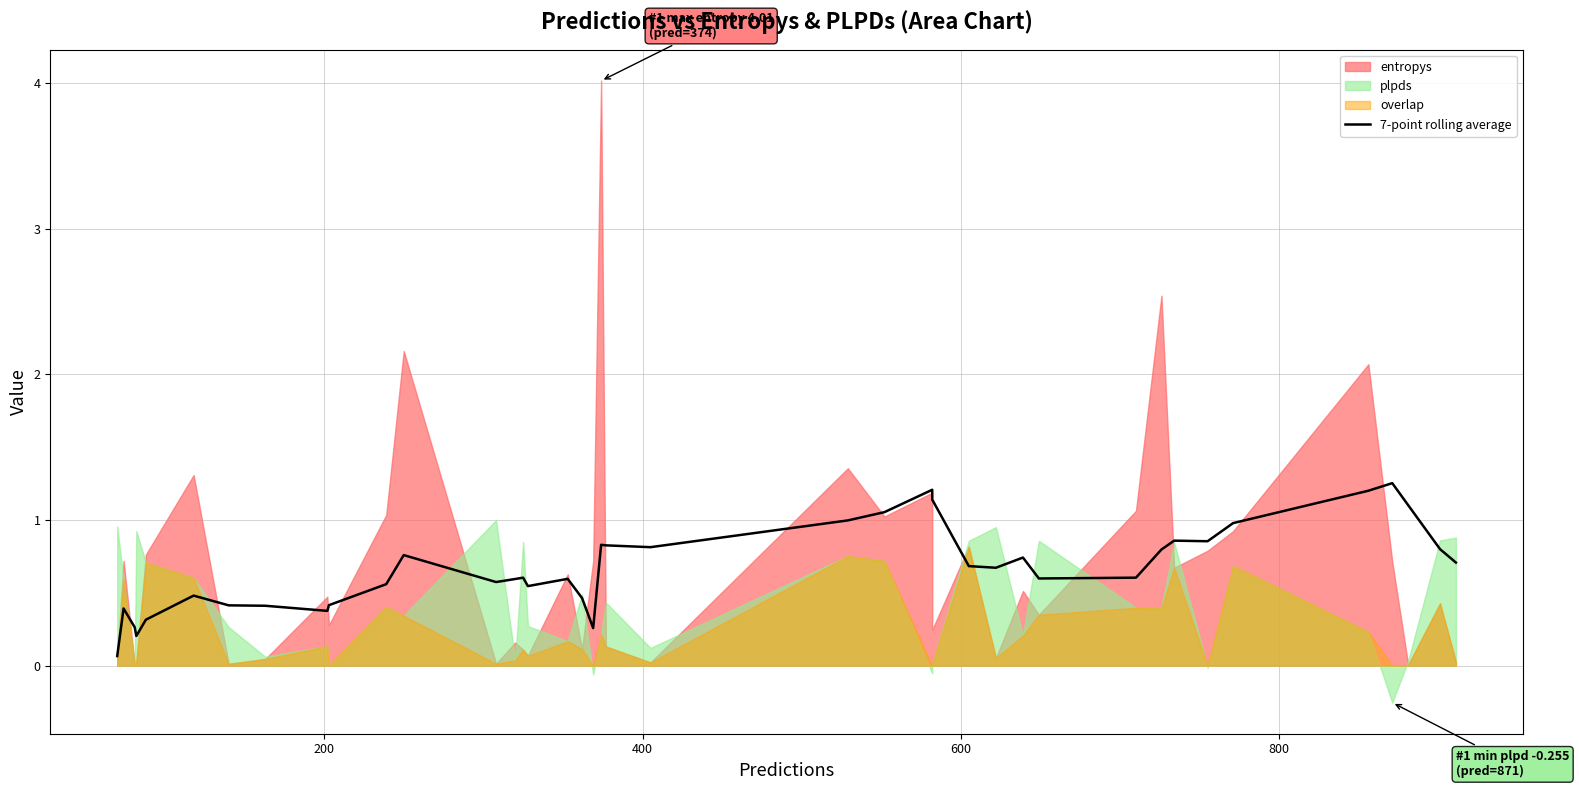

How many lines are shown in the chart?

1